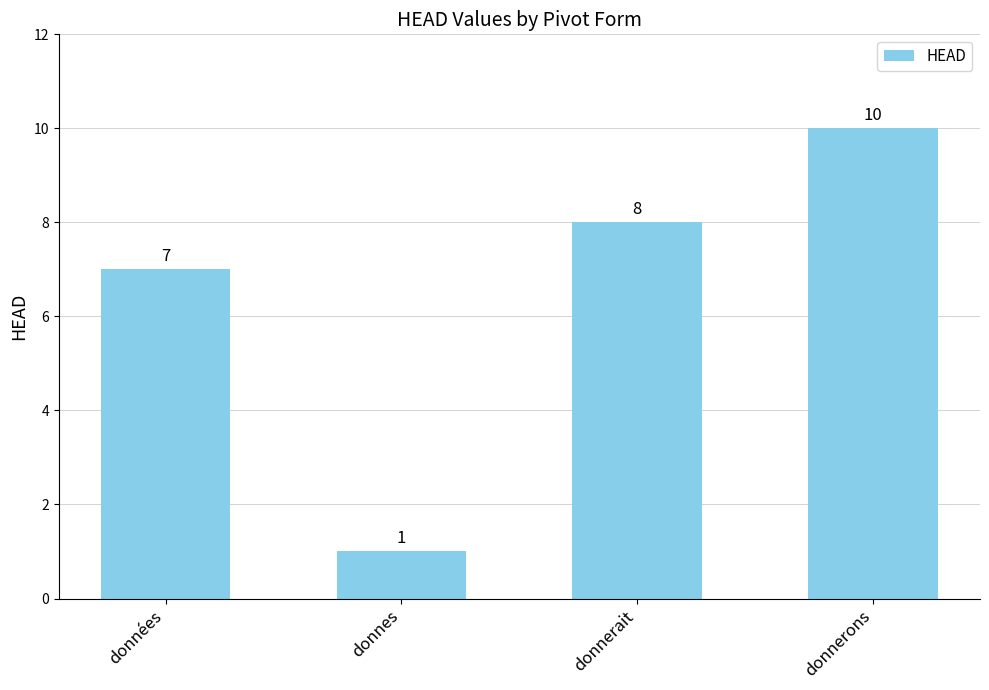

List the labels in order of value, smallest first.

donnes, données, donnerait, donnerons